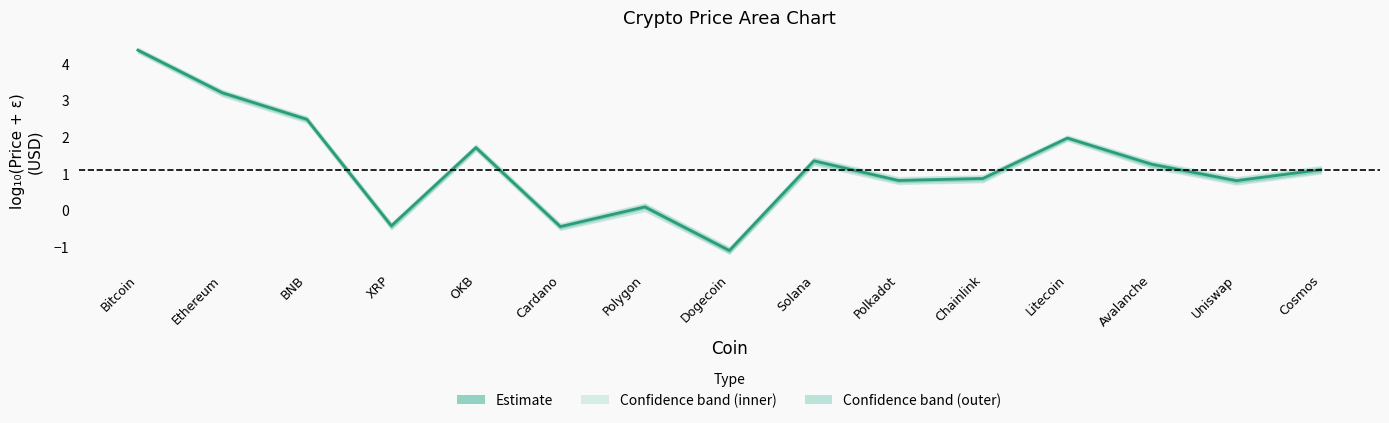

What is the label of the 12th point from the right?

XRP